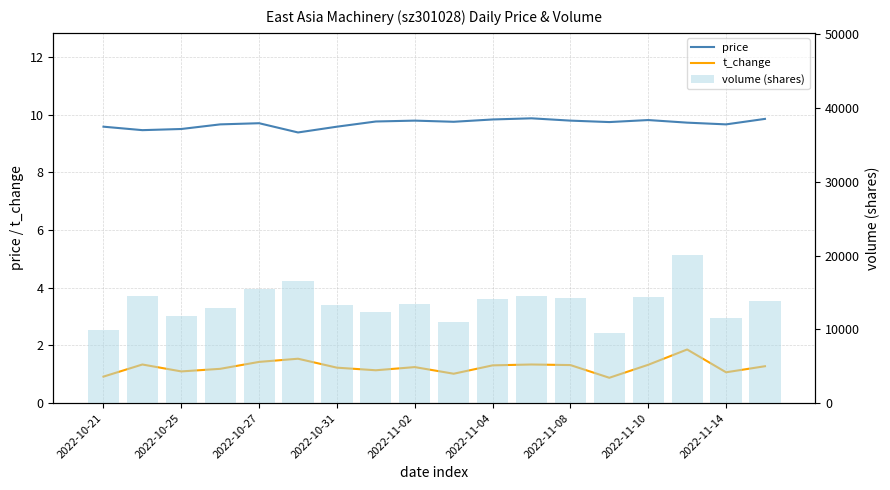

What is the difference between the second highest and second lowest values in the price series?

0.4